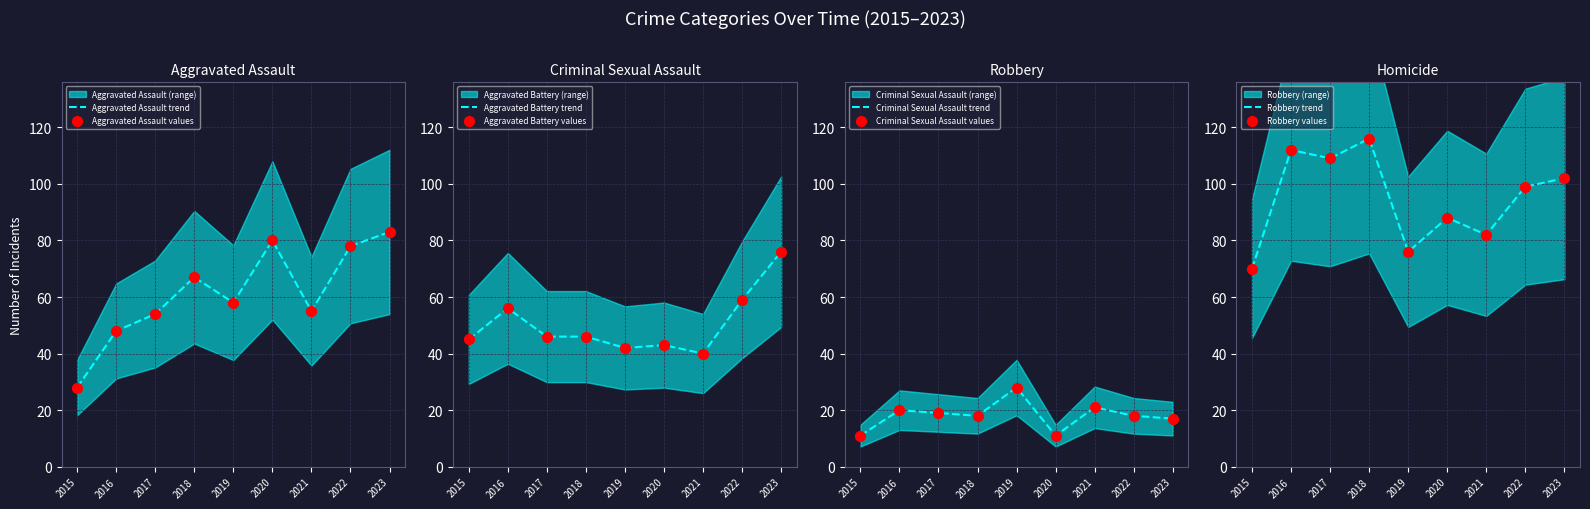

Which series contains the highest Y value?

Robbery